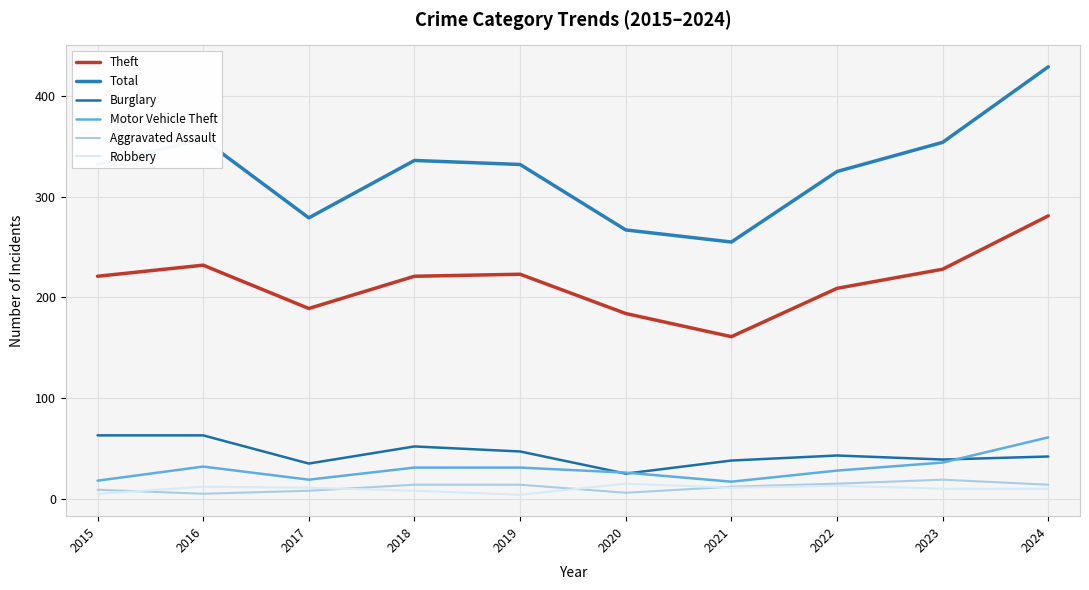

True or false: Robbery and Motor Vehicle Theft cross at least once.

False